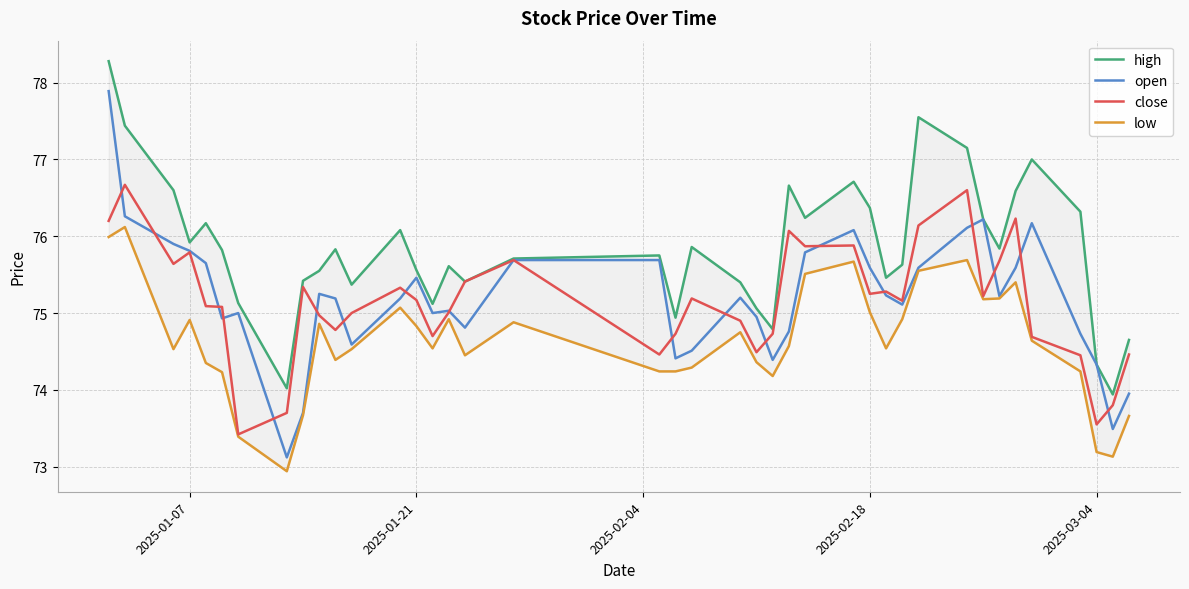

What is the highest value of the open series?

77.9